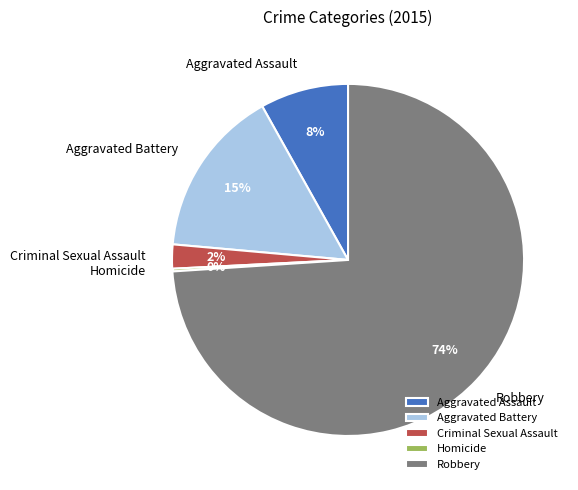

The Criminal Sexual Assault slice represents 14% of the pie. True or false?

False